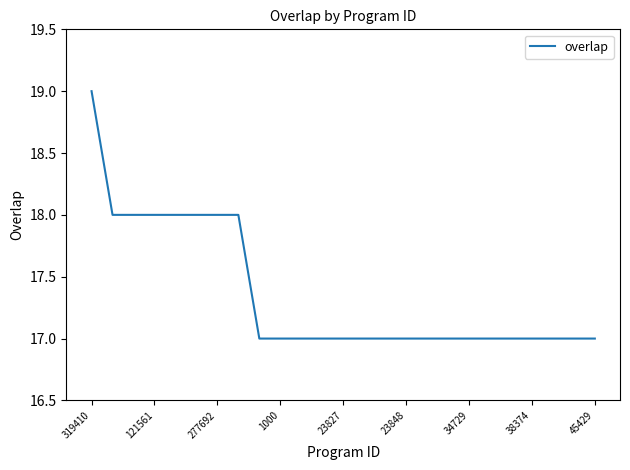

What is the maximum value shown in the chart?

19